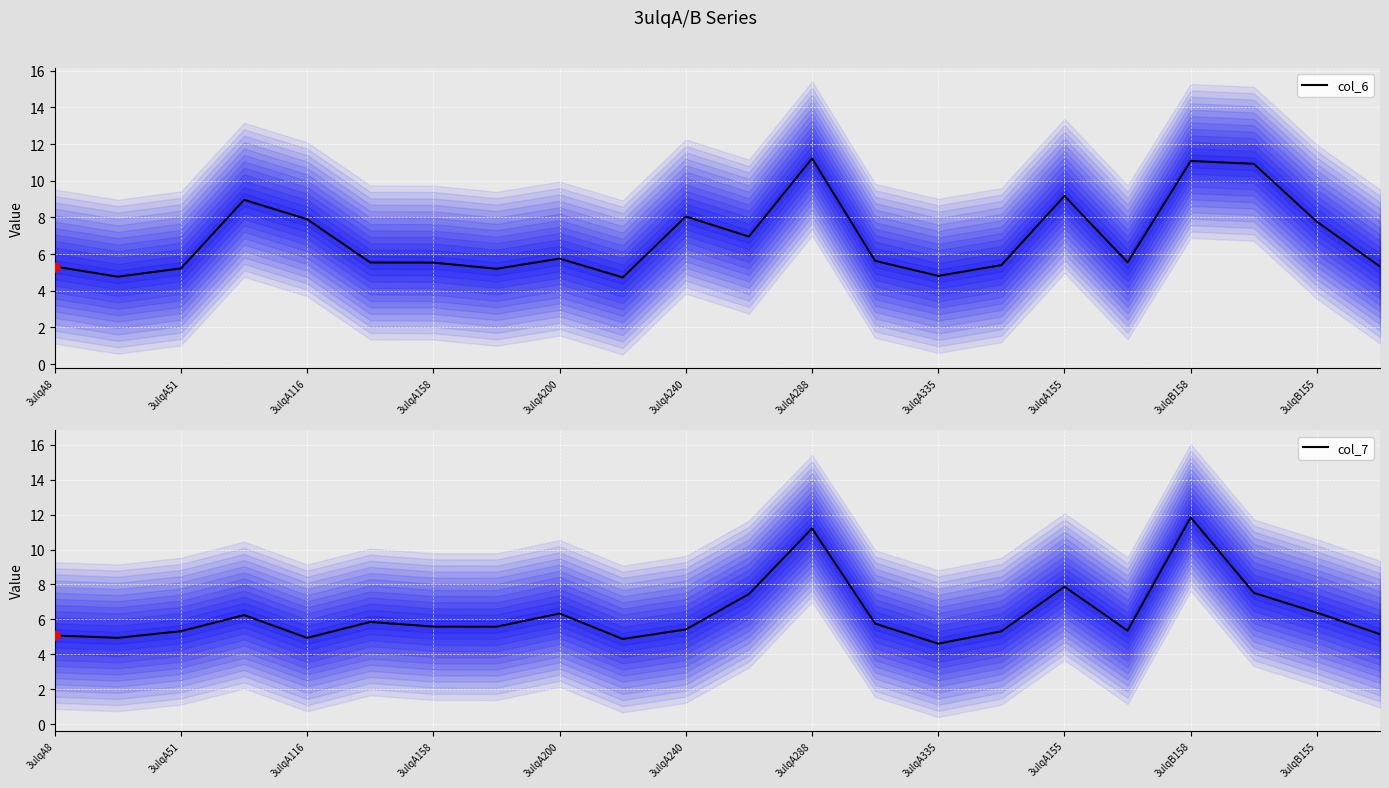

Which series contains the lowest Y value?

col_7